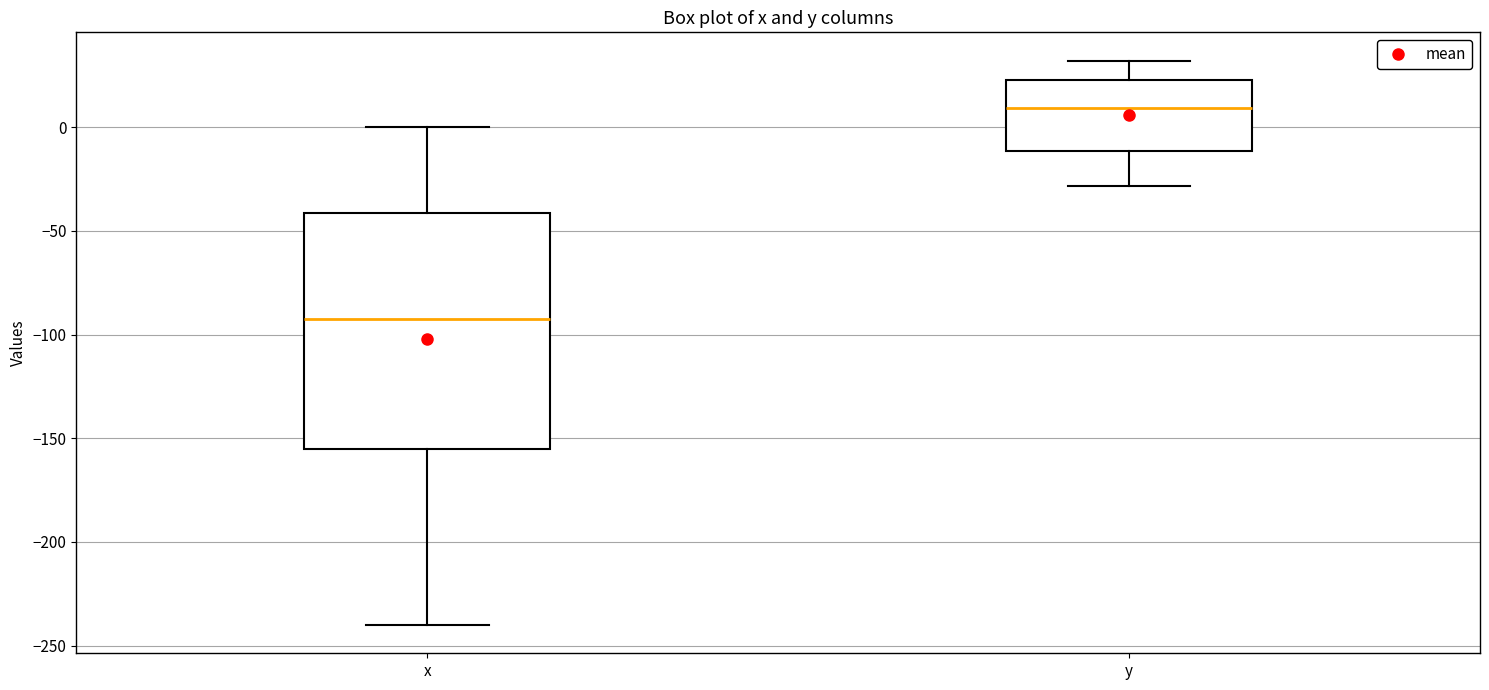

Which box has the highest median line?

y